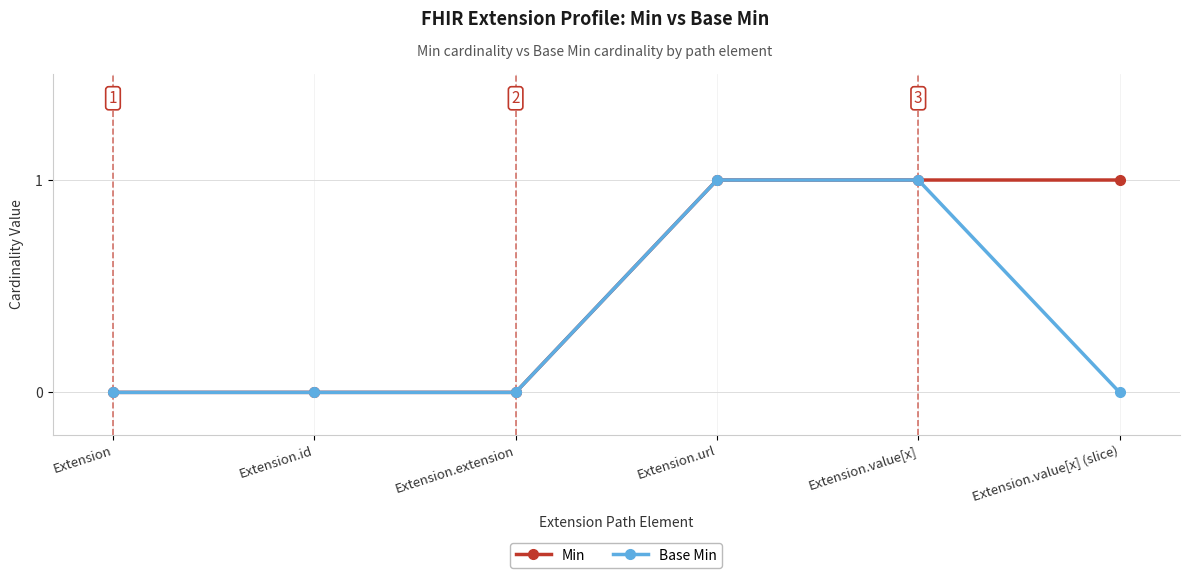

How many lines are shown in the chart?

2